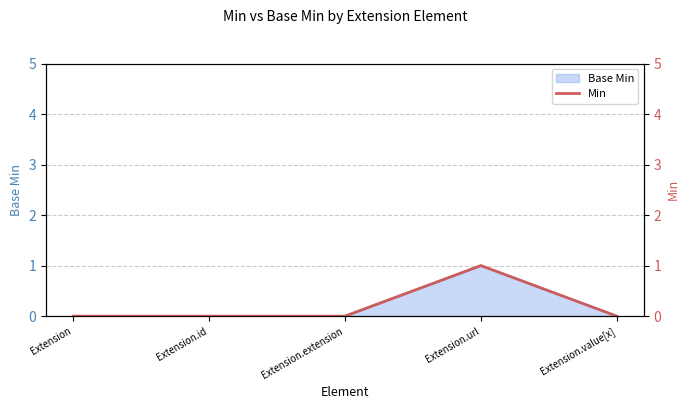

How many lines are shown in the chart?

1